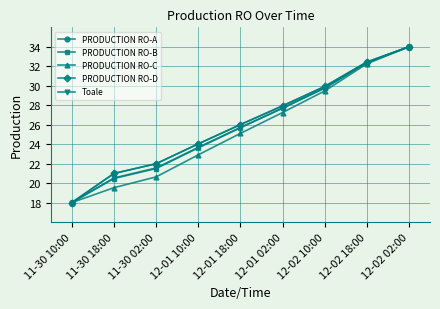

Between 11-30 02:00 and 12-02 10:00, which series saw the biggest shift?

PRODUCTION RO-C